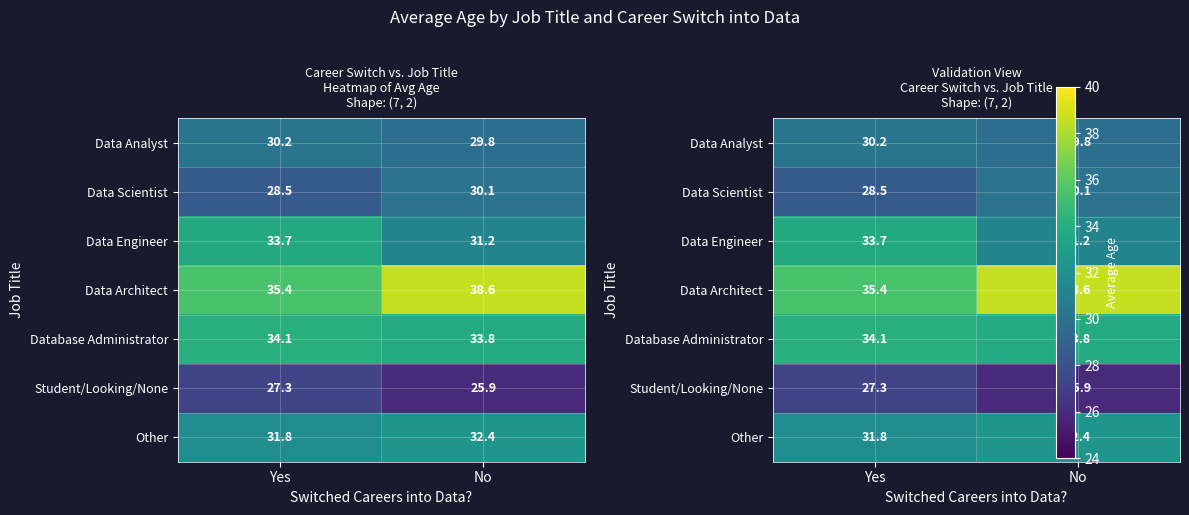

Rank the series by their maximum value, from lowest to highest.

Student/Looking/None, Data Scientist, Data Analyst, Other, Data Engineer, Database Administrator, Data Architect